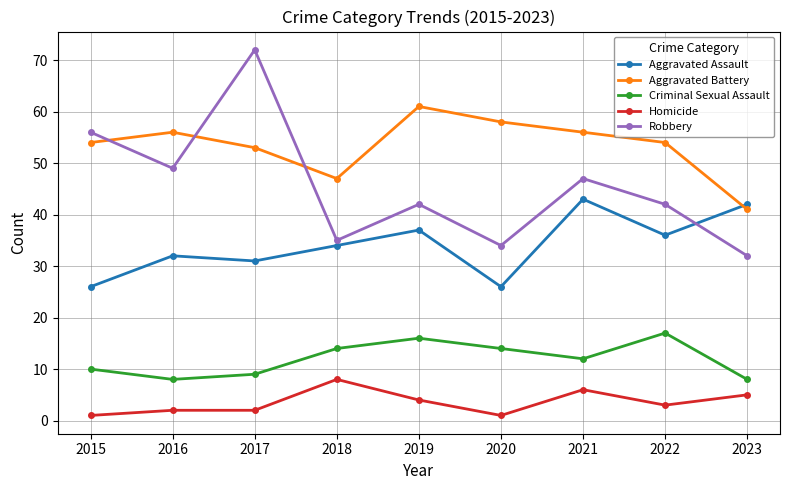

True or false: Aggravated Assault and Aggravated Battery cross at least once.

True